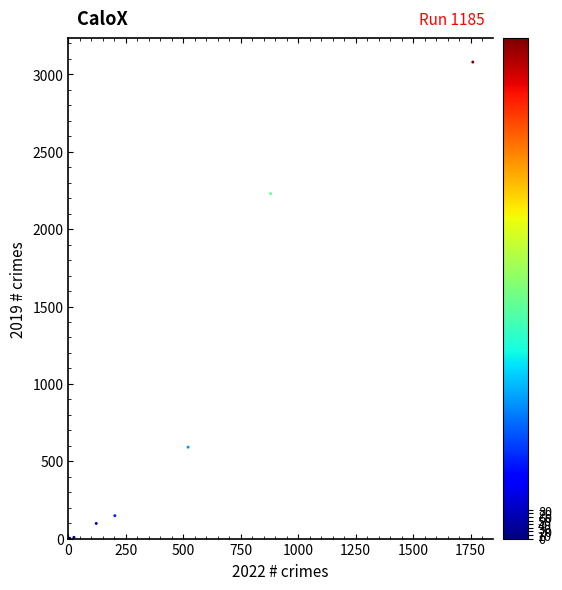

What Y value in the scatter plot is closest to 1540?

2230